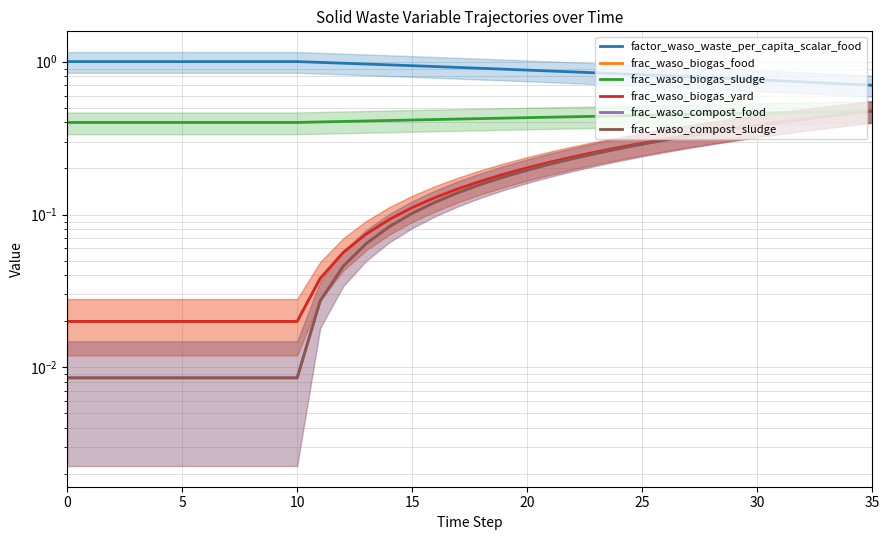

What is the difference between the maximum and minimum values in the frac_waso_biogas_sludge series?

0.1